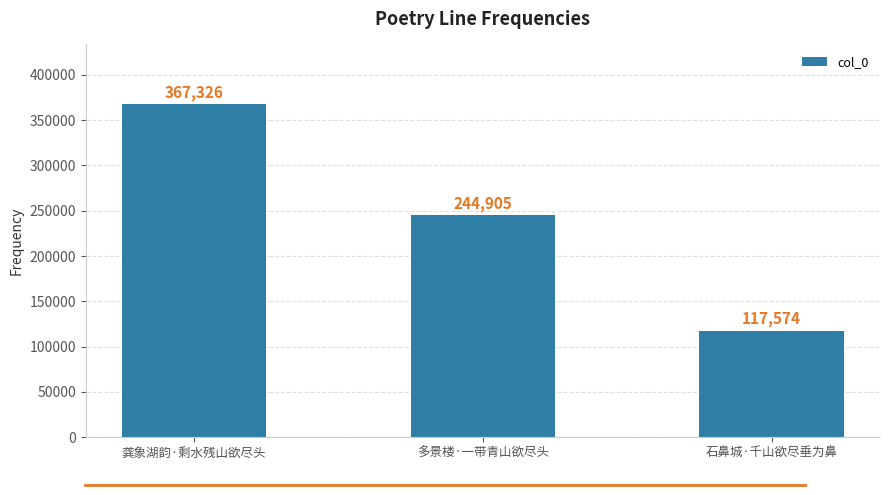

At which category does the chart reach its minimum across all series?

石鼻城·千山欲尽垂为鼻